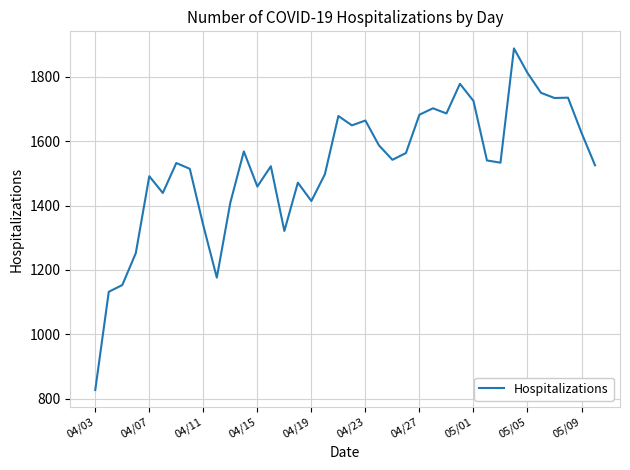

How many lines are shown in the chart?

1